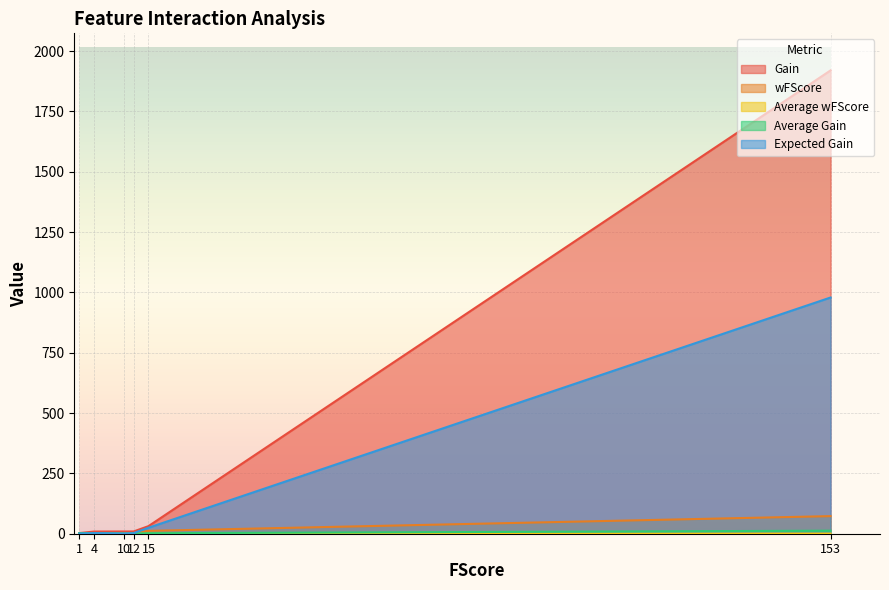

What is the difference between the Average Gain values at 15 and 4?

0.2